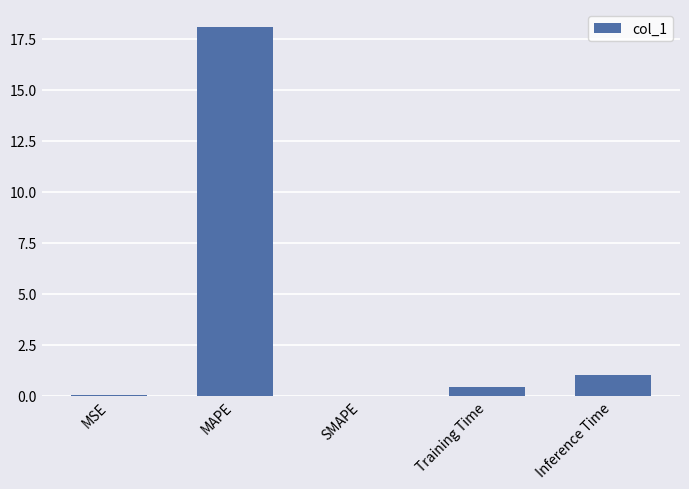

True or false: the data shows -8.9 at SMAPE.

False